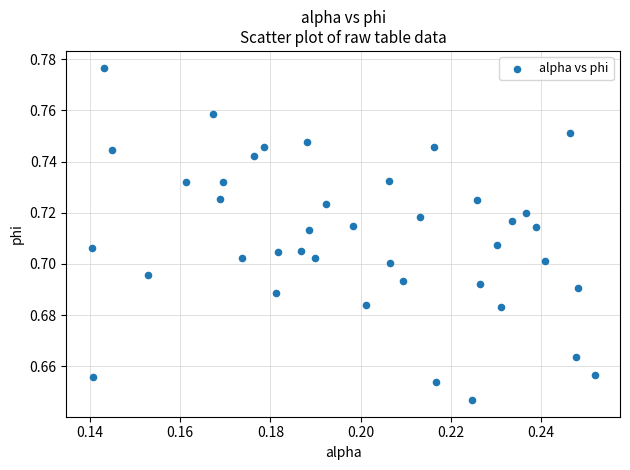

How many points are shown in the scatter plot?

40